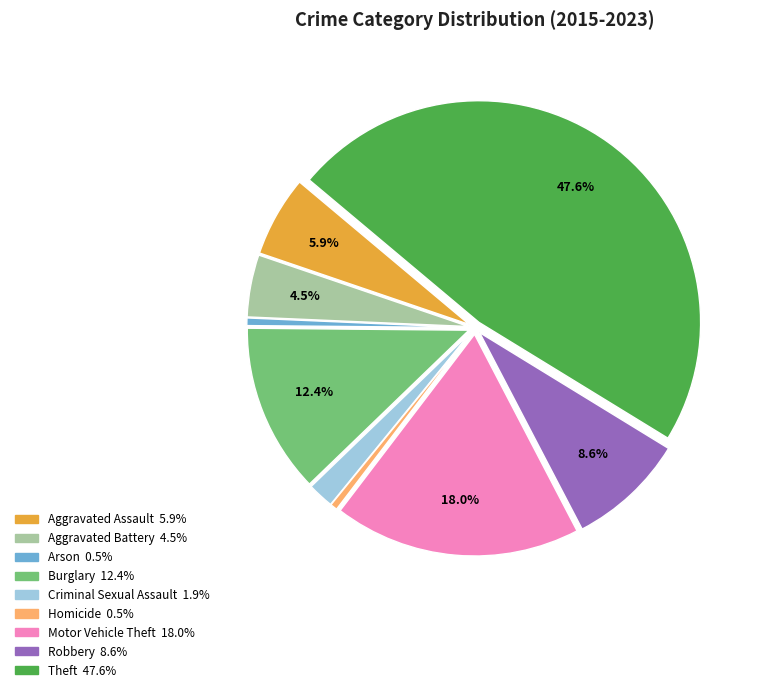

Is there a majority slice in this chart?

No